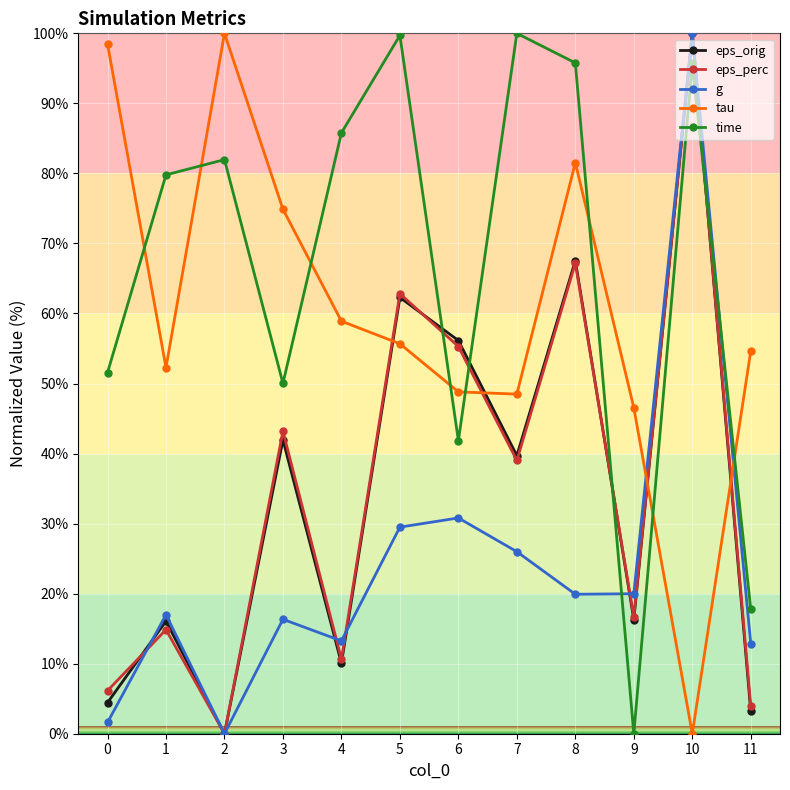

What are all the series names shown in the legend?

eps_orig, eps_perc, g, tau, time